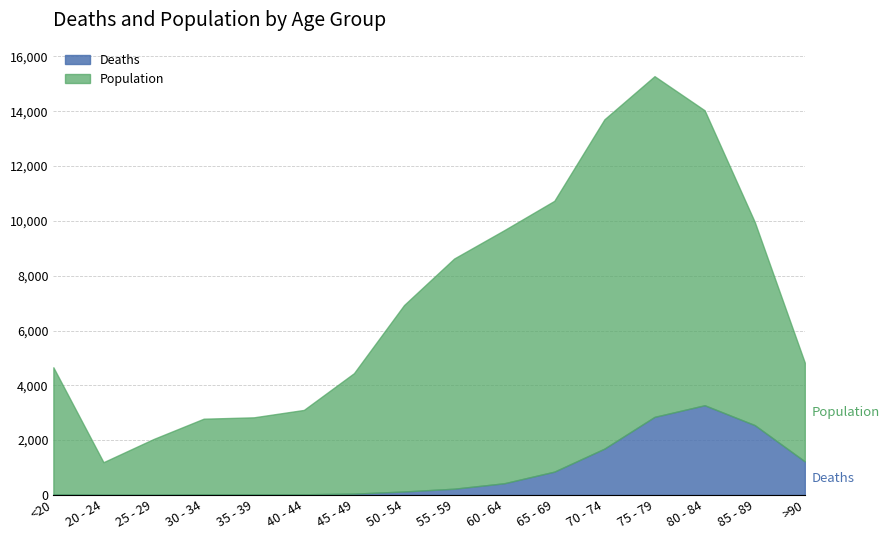

What position from the left is 25 - 29?

3